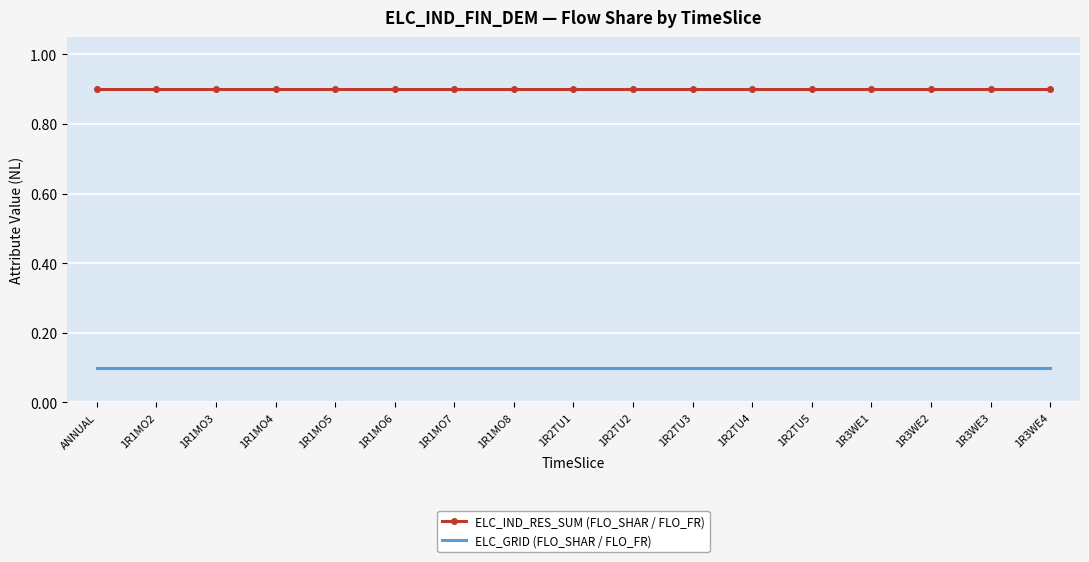

What position from the right is 1R1MO6?

12